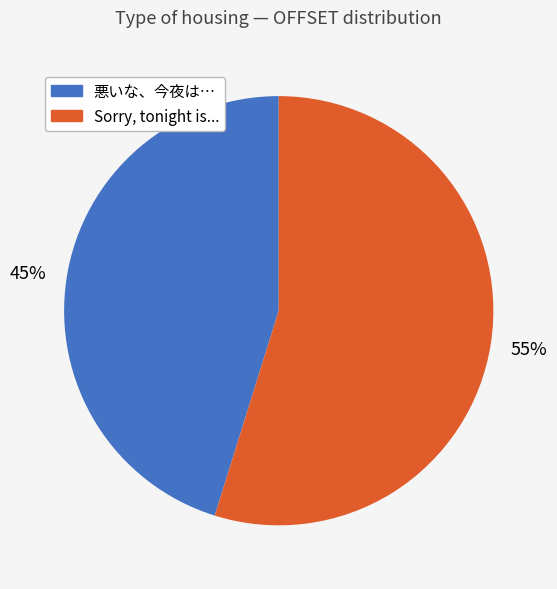

Is it true that Sorry, tonight is... is 55% of the pie?

True